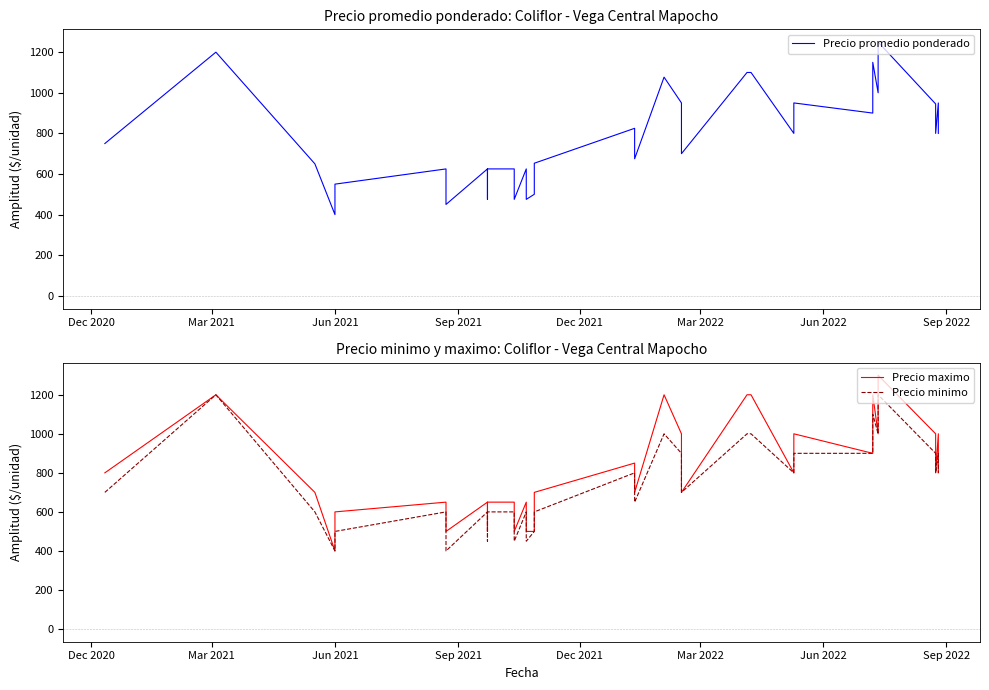

What is the greatest value displayed?

1300